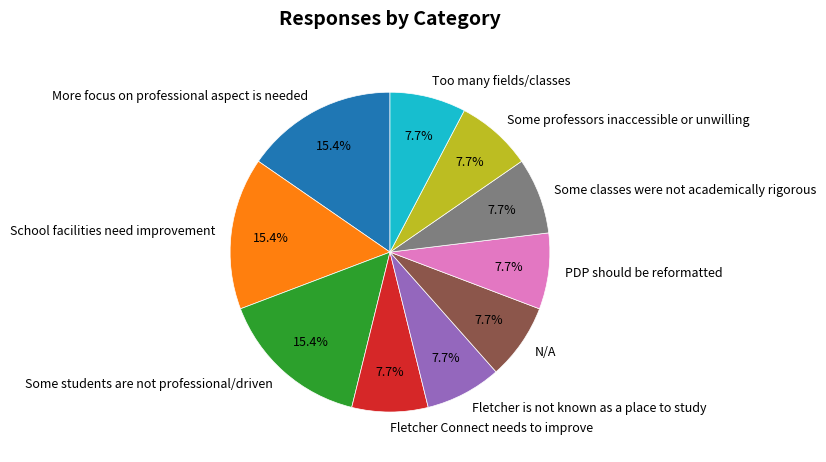

Between School facilities need improvement and Some classes were not academically rigorous, which is larger?

School facilities need improvement